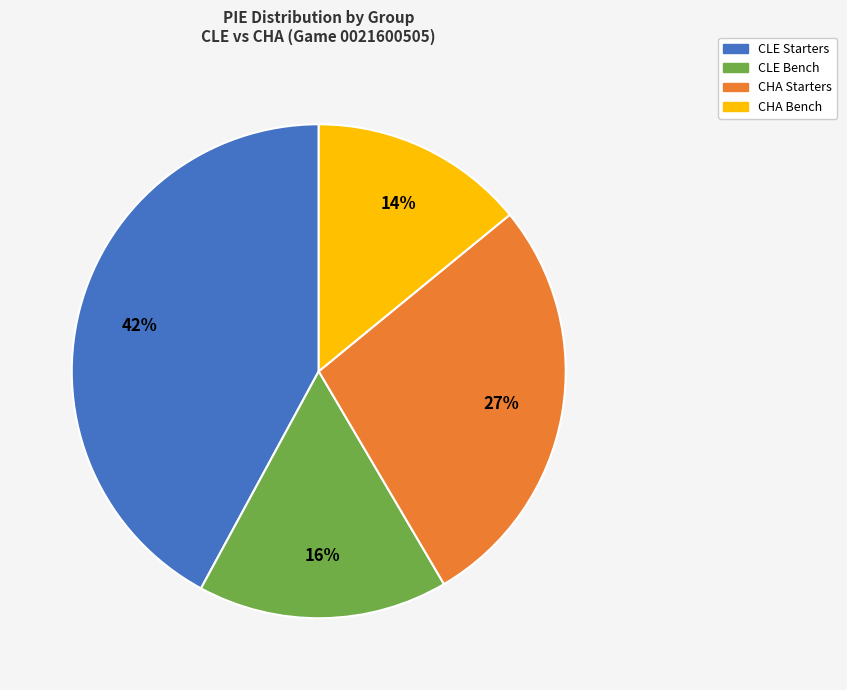

To the nearest percent, what is the average slice percentage?

25%